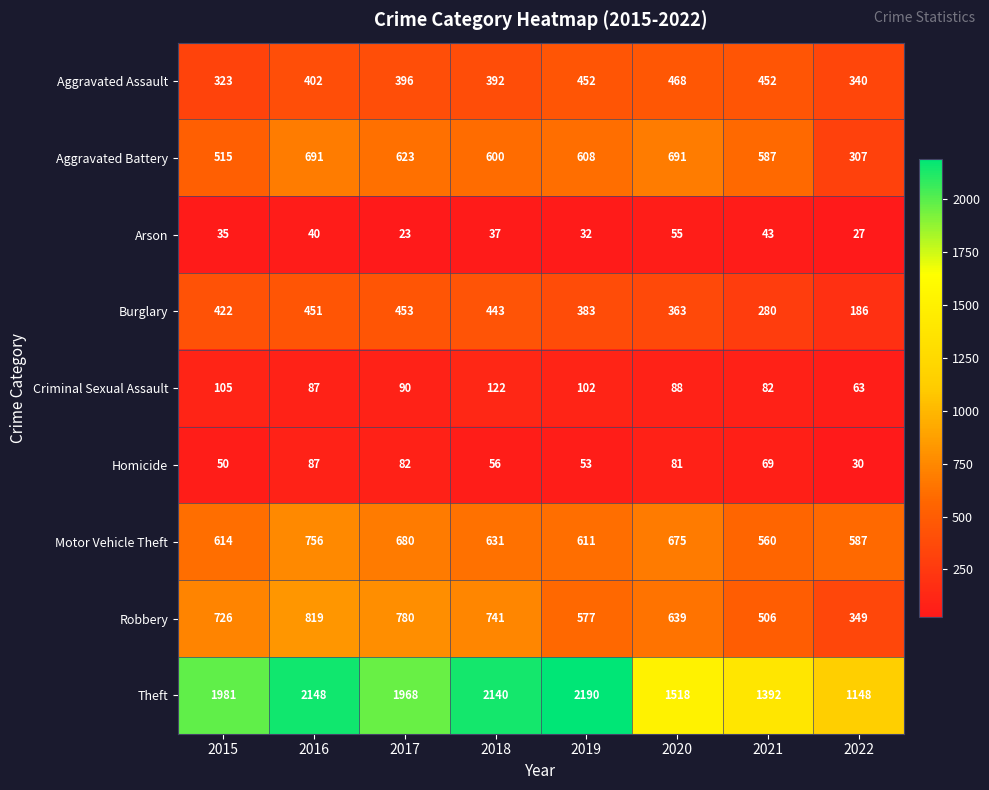

Rank the series at 2018 from lowest to highest value.

Arson, Homicide, Criminal Sexual Assault, Aggravated Assault, Burglary, Aggravated Battery, Motor Vehicle Theft, Robbery, Theft